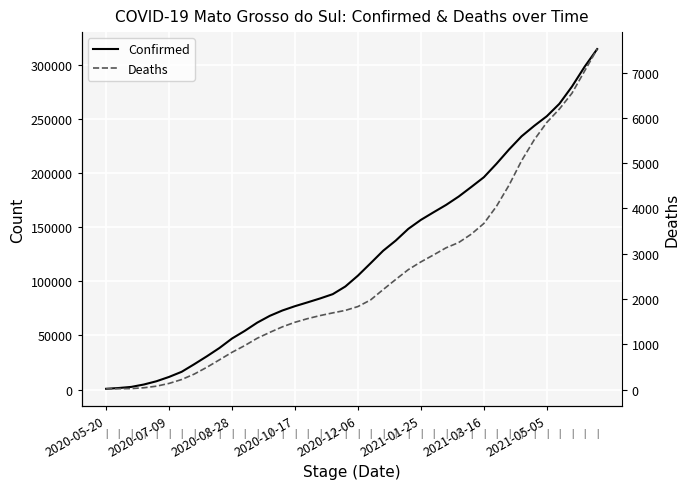

What is the difference between the maximum and minimum values in the Deaths series?

7500